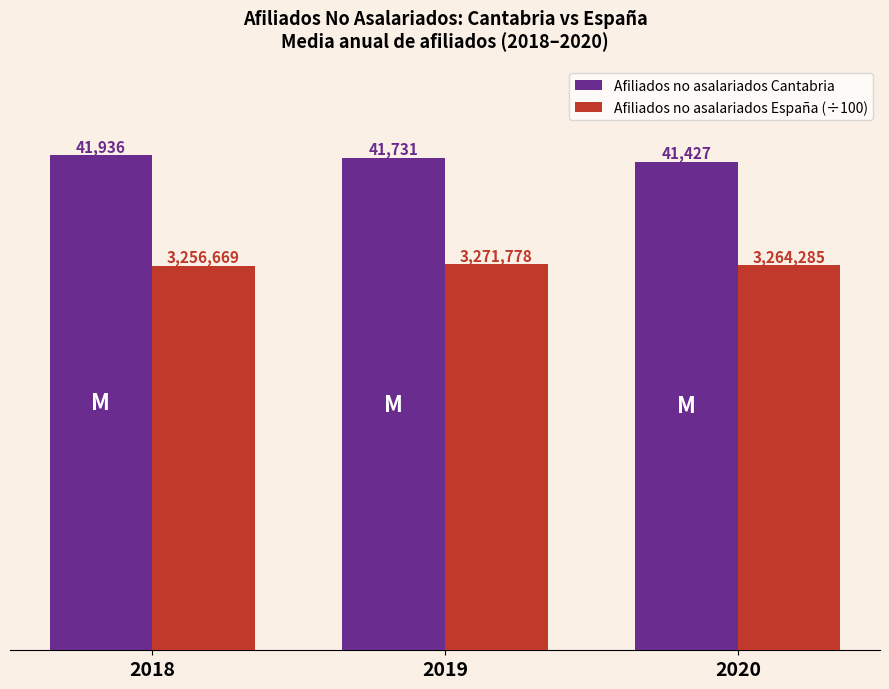

Rank the series by their average value, from highest to lowest.

Afiliados no asalariados Cantabria, Afiliados no asalariados España (÷100)